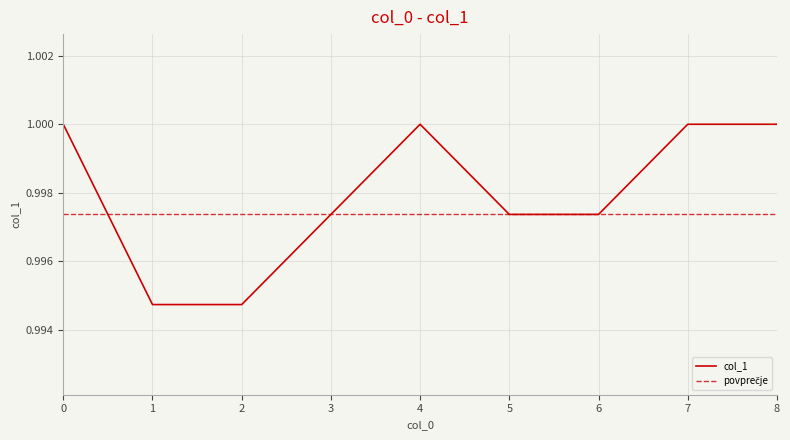

How many distinct data groups are displayed?

1